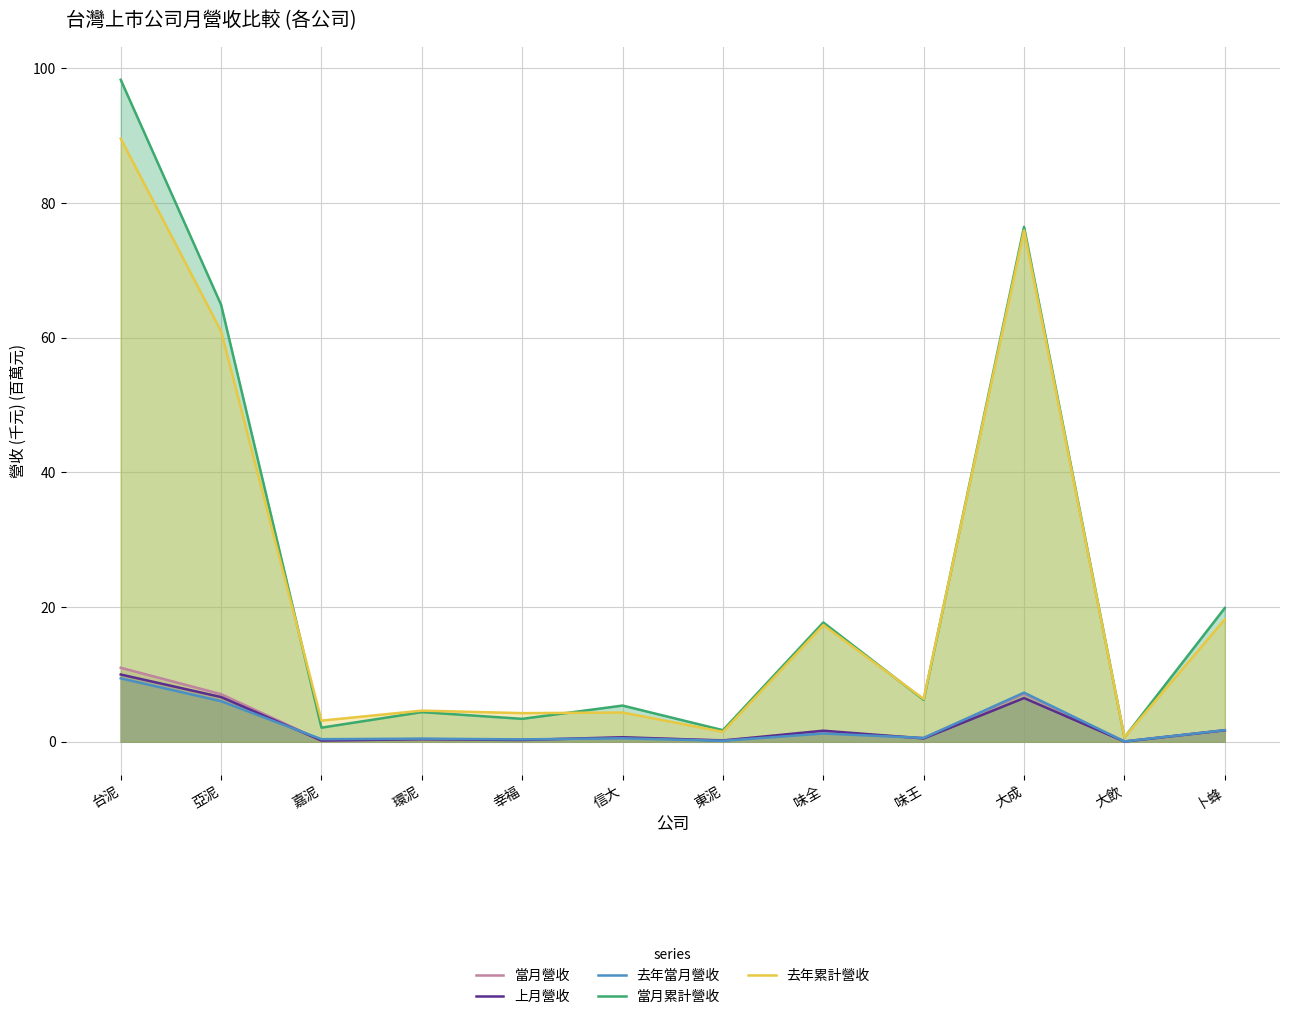

Where is 去年累計營收 nearest to the value 45?

亞泥